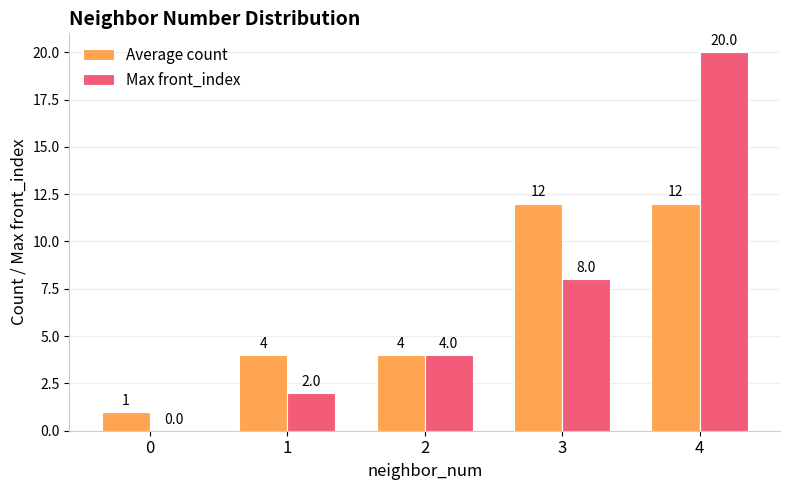

Which series changed the most between 1 and 2?

Max front_index